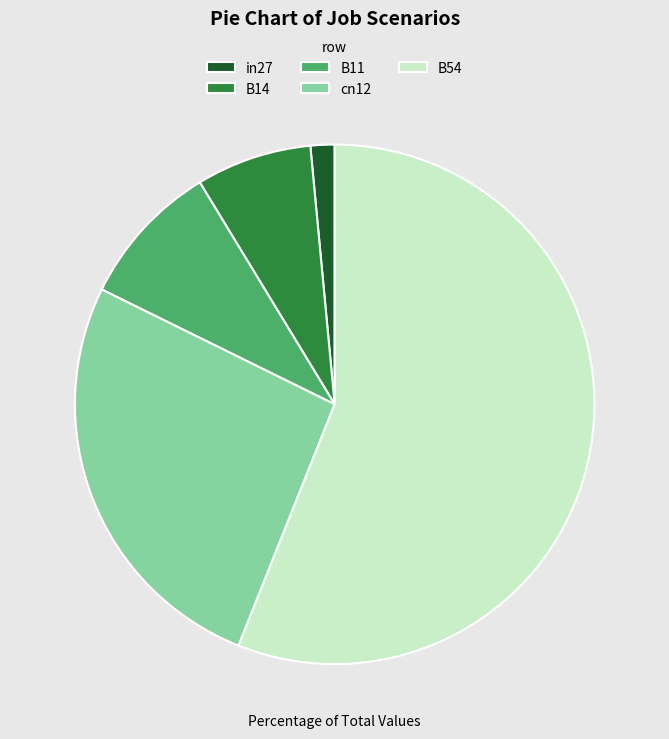

Count the number of slices in the pie.

5